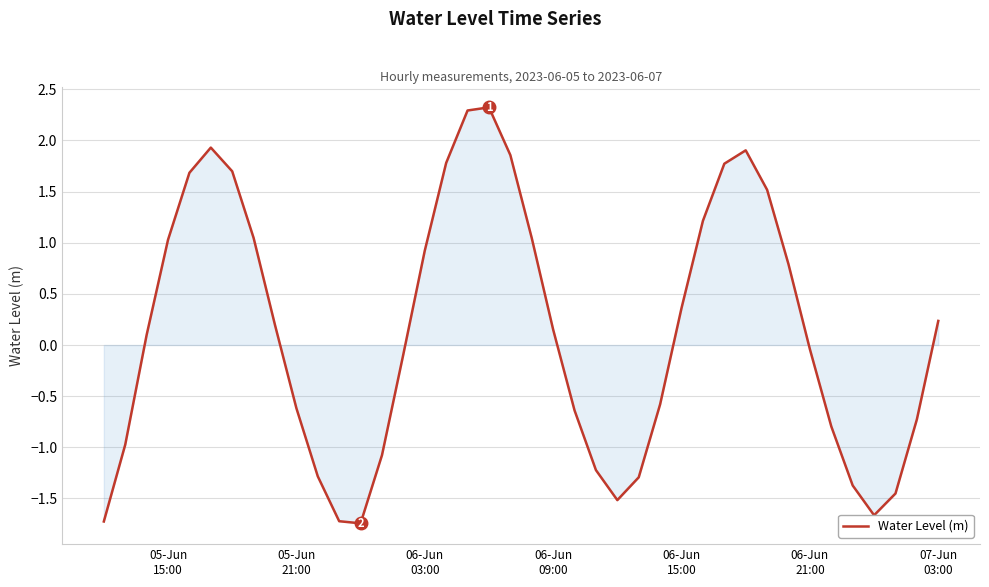

How many lines are shown in the chart?

1